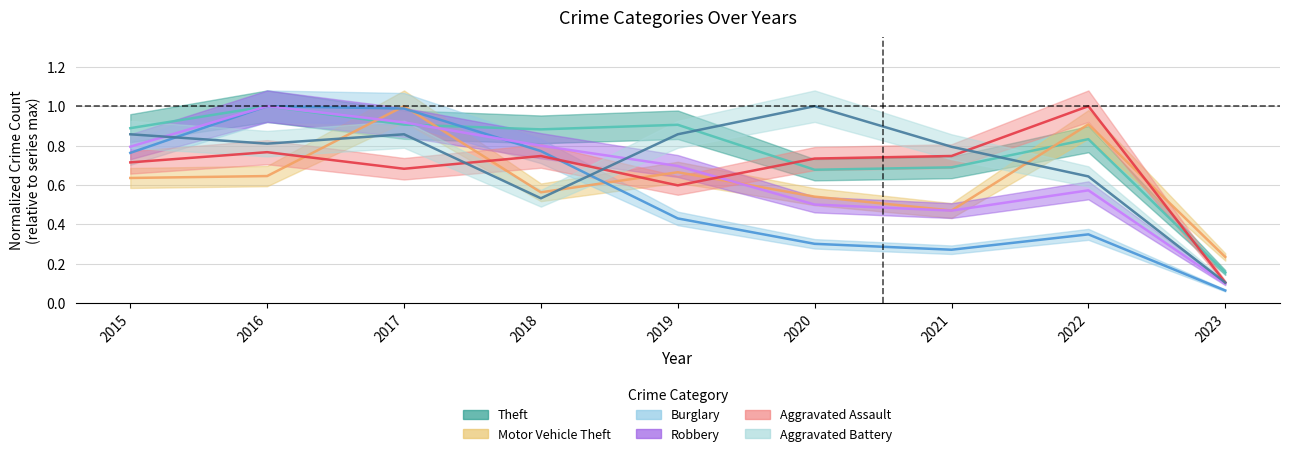

The Theft series shows 0.9 at 2015. True or false?

True